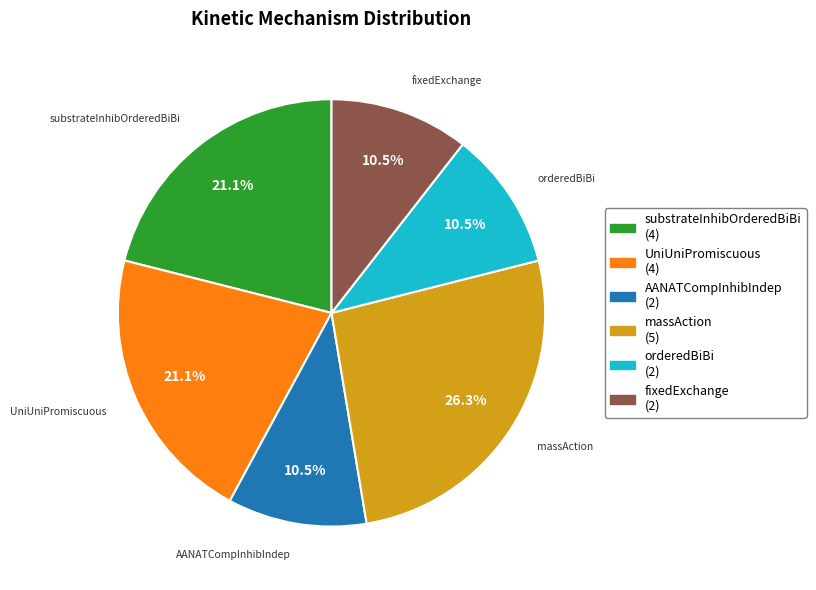

To the nearest percent, what is the combined percentage of substrateInhibOrderedBiBi and fixedExchange?

32%